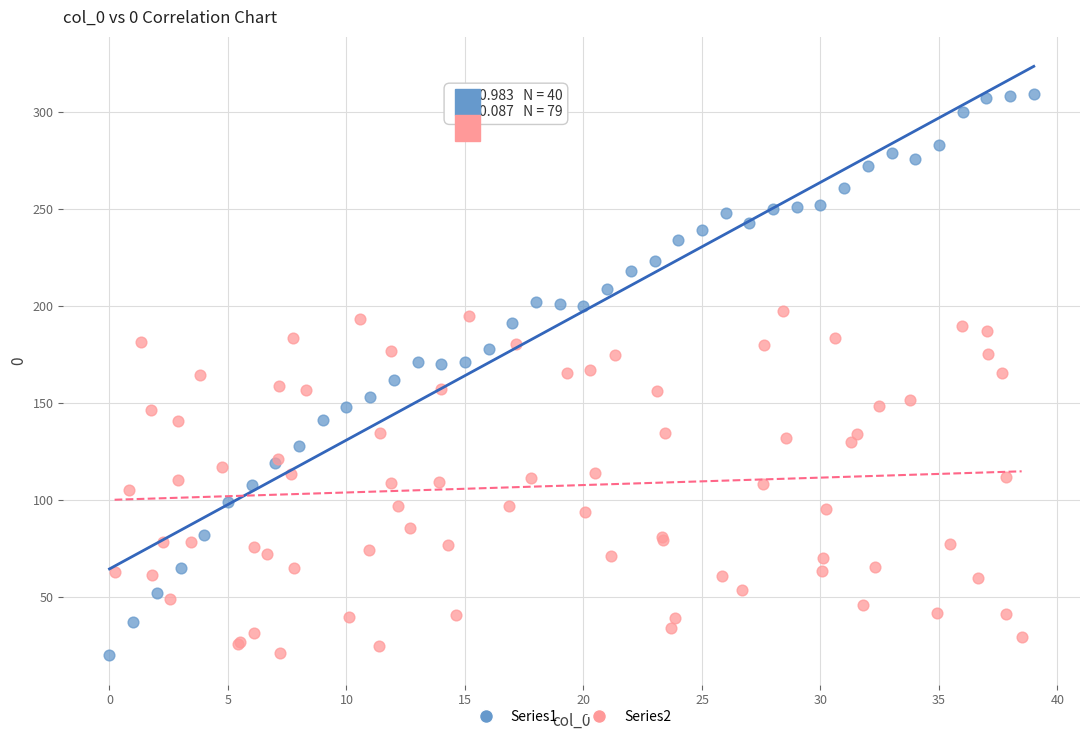

Which series has the widest spread of Y values?

Series1